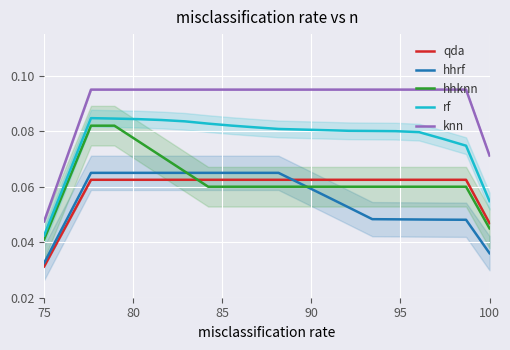

At which label is hhrf closest to 0?

75